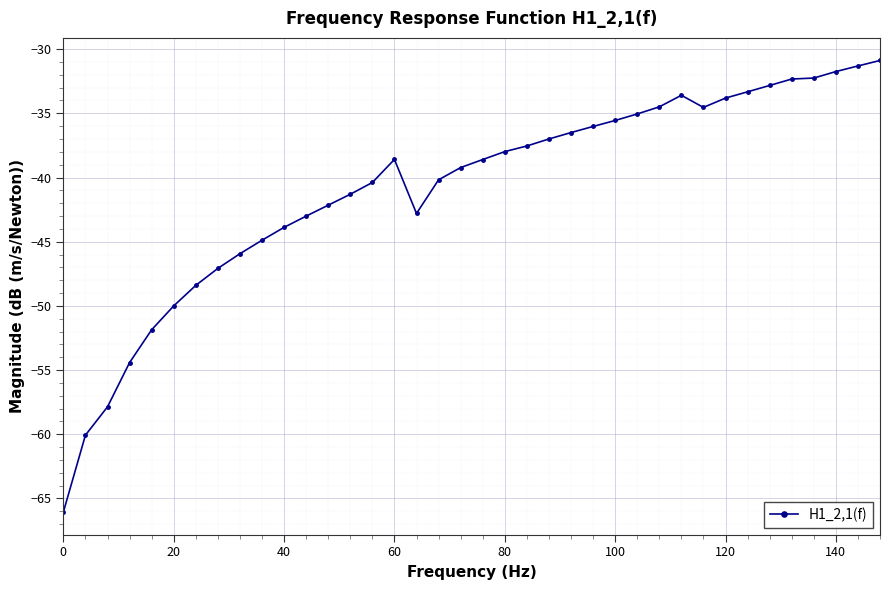

What is the difference between the maximum and minimum values?

35.2